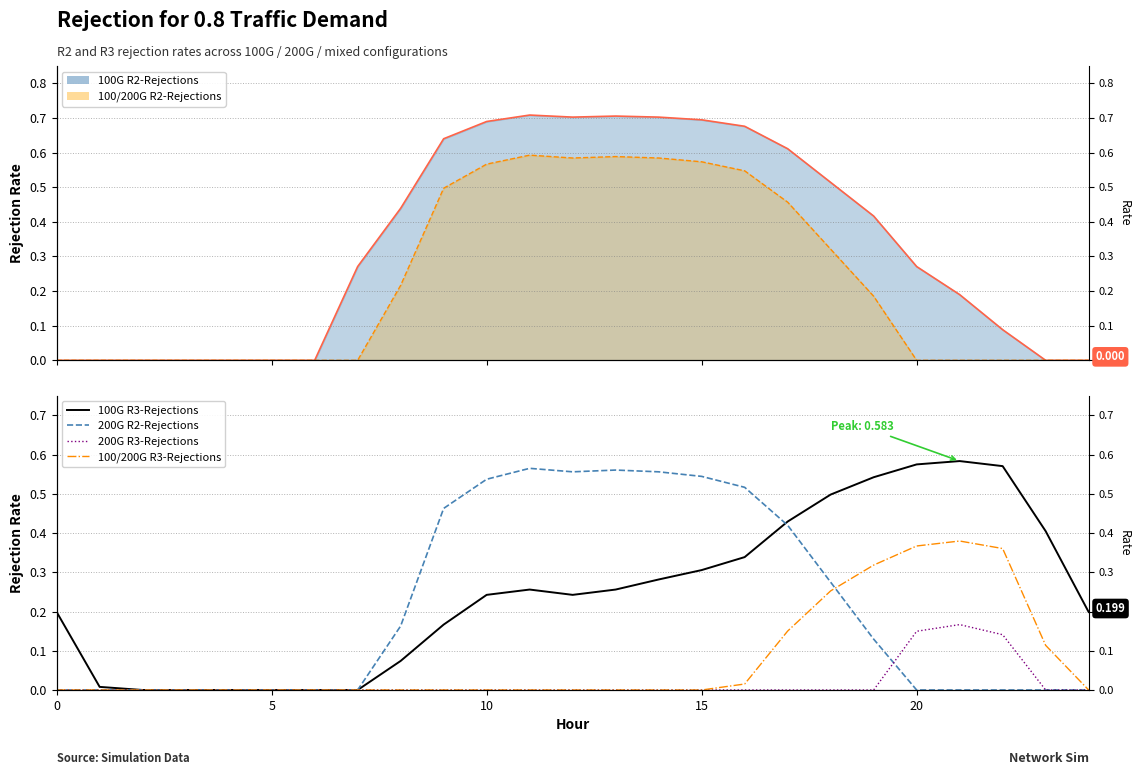

True or false: 100G R2-Rejections line and 200G R2-Rejections intersect in this chart.

False